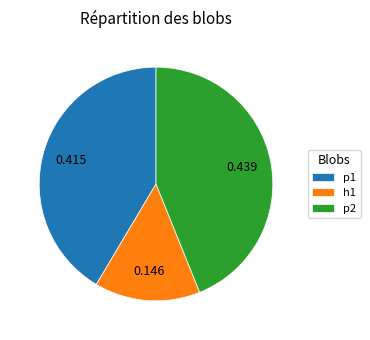

Which has a higher value, h1 or p1?

p1